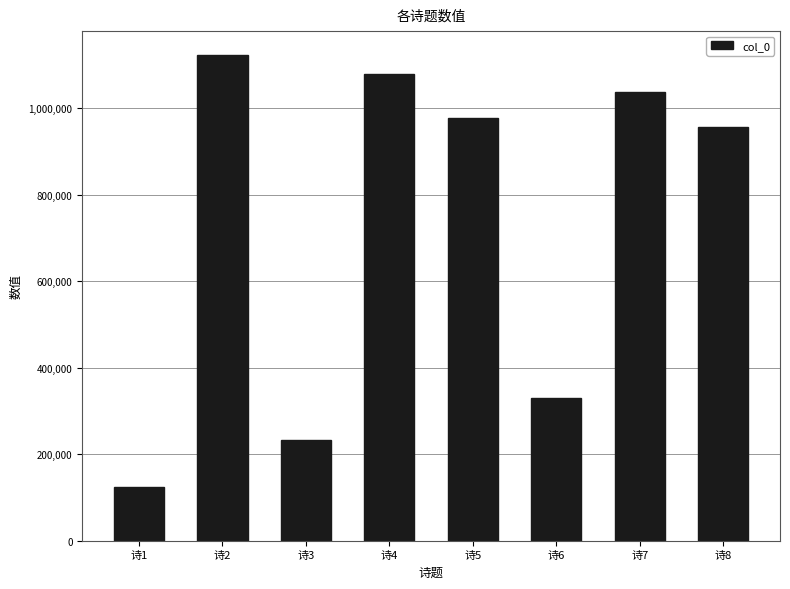

Is it true that the value at 诗6 is 329005?

True